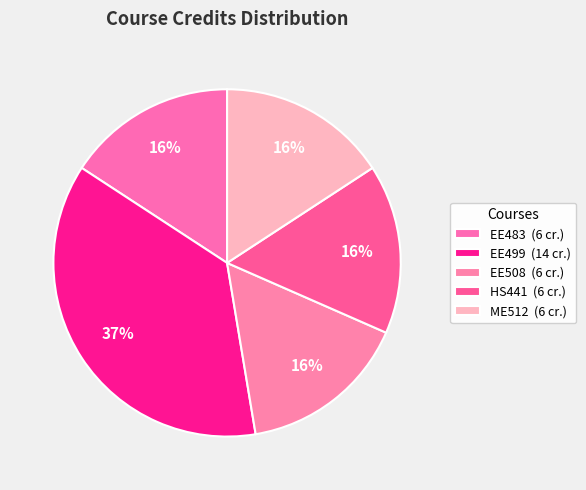

Count the number of slices in the pie.

5